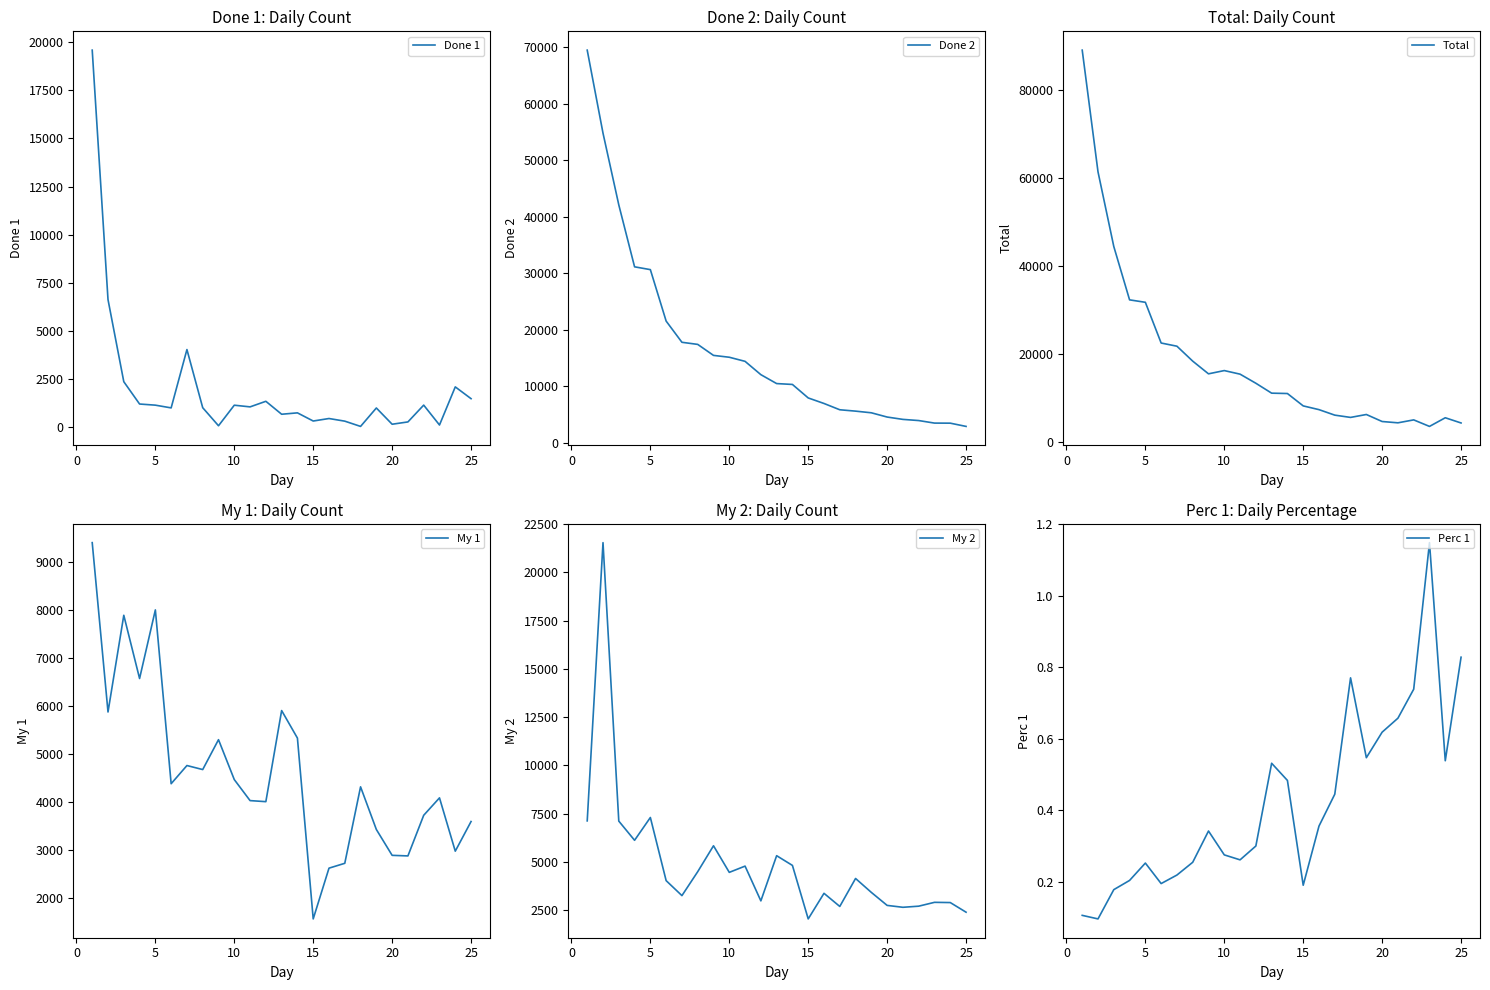

Reading right to left, what are all the values shown in this chart?

Done 1: 1477.0	2089.0	109.0	1142.0	269.0	149.0	993.0	36.0	309.0	446.0	316.0	740.0	668.0	1341.0	1051.0	1138.0	70.0	1008.0	4029.0	998.0	1140.0	1199.0	2359.0	6626.0	19585.0
Done 2: 2859.0	3433.0	3446.0	3896.0	4102.0	4518.0	5270.0	5564.0	5807.0	6920.0	7901.0	10290.0	10445.0	12024.0	14381.0	15108.0	15436.0	17384.0	17756.0	21511.0	30625.0	31121.0	42090.0	54795.0	69495.0
Total: 4336.0	5522.0	3555.0	5038.0	4371.0	4667.0	6263.0	5600.0	6116.0	7366.0	8217.0	11030.0	11113.0	13365.0	15432.0	16246.0	15506.0	18392.0	21785.0	22509.0	31765.0	32320.0	44449.0	61421.0	89080.0
My 1: 3590.0	2972.0	4083.0	3720.0	2873.0	2885.0	3424.0	4313.0	2719.0	2618.0	1560.0	5329.0	5903.0	4004.0	4026.0	4464.0	5296.0	4673.0	4757.0	4378.0	8001.0	6571.0	7889.0	5873.0	9403.0
My 2: 2394.0	2893.0	2905.0	2706.0	2648.0	2746.0	3419.0	4141.0	2692.0	3372.0	2046.0	4818.0	5322.0	2981.0	4782.0	4458.0	5836.0	4493.0	3253.0	4029.0	7301.0	6120.0	7115.0	21544.0	7126.0
Perc 1: 0.8	0.5	1.1	0.7	0.7	0.6	0.5	0.8	0.4	0.4	0.2	0.5	0.5	0.3	0.3	0.3	0.3	0.3	0.2	0.2	0.3	0.2	0.2	0.1	0.1